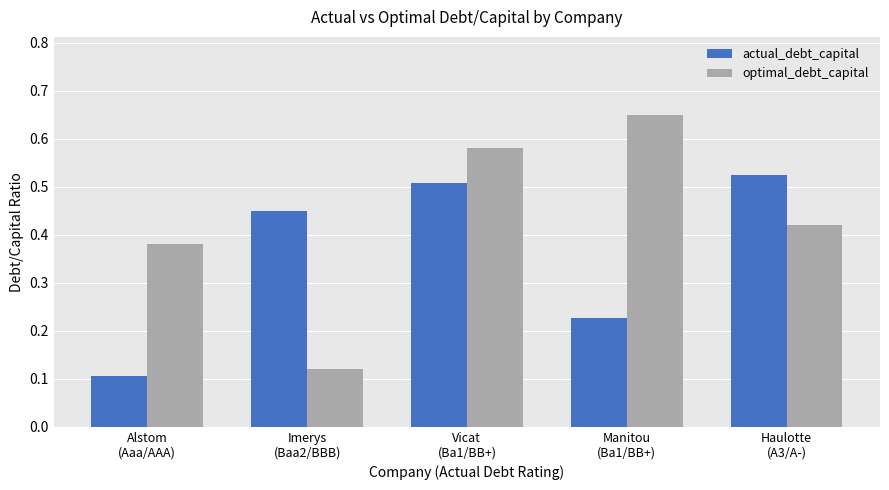

What are all the series names shown in the legend?

actual_debt_capital, optimal_debt_capital